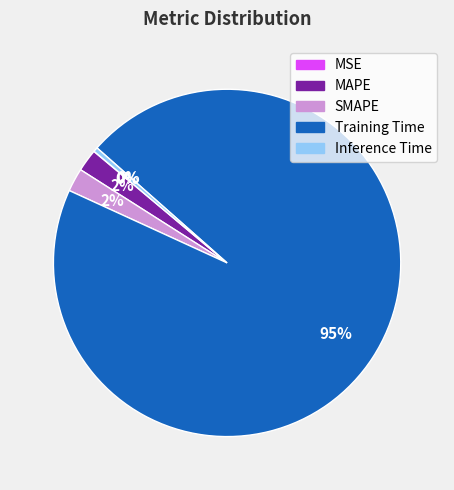

Do Inference Time and Training Time together represent more than half of the pie?

Yes